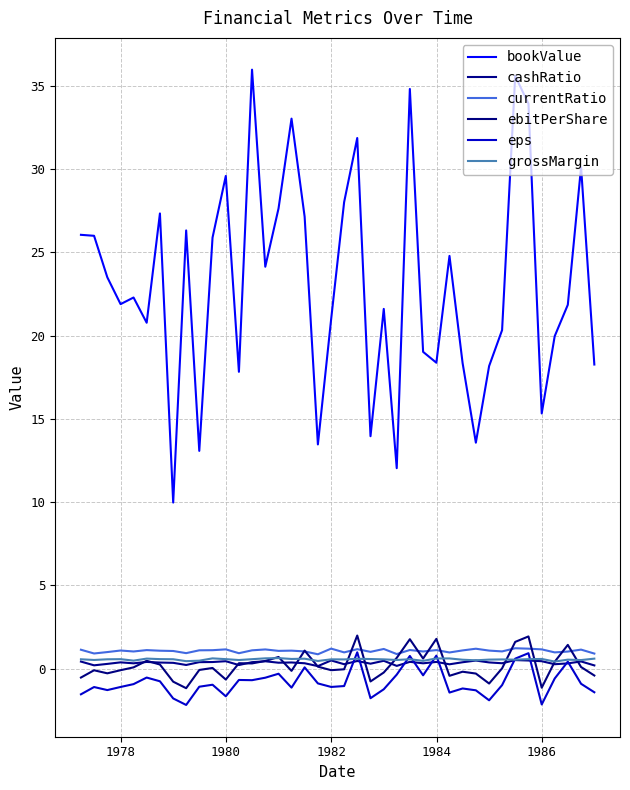

Reading left to right, list all the values displayed in this chart.

bookValue: 26.0	26.0	23.5	21.9	22.3	20.8	27.3	10.0	26.3	13.1	25.9	29.6	17.8	36.0	24.1	27.6	33.0	27.1	13.5	21.0	28.0	31.9	14.0	21.6	12.0	34.8	19.0	18.4	24.8	18.3	13.6	18.2	20.3	35.6	33.9	15.3	20.0	21.8	30.1	18.3
cashRatio: 0.4	0.2	0.3	0.4	0.3	0.4	0.4	0.4	0.2	0.4	0.4	0.5	0.2	0.4	0.5	0.4	0.4	0.3	0.2	0.5	0.3	0.5	0.3	0.5	0.2	0.4	0.3	0.4	0.3	0.4	0.5	0.4	0.3	0.5	0.5	0.5	0.3	0.3	0.4	0.2
currentRatio: 1.1	0.9	1.0	1.1	1.0	1.1	1.1	1.1	0.9	1.1	1.1	1.2	0.9	1.1	1.2	1.1	1.1	1.0	0.9	1.2	1.0	1.2	1.0	1.2	0.9	1.1	1.0	1.1	1.0	1.1	1.2	1.1	1.0	1.2	1.2	1.2	1.0	1.0	1.2	0.9
ebitPerShare: -0.5	-0.1	-0.3	-0.1	0.1	0.5	0.3	-0.8	-1.2	-0.1	0.0	-0.6	0.3	0.3	0.5	0.7	-0.1	1.1	0.1	-0.1	-0.0	2.0	-0.8	-0.2	0.7	1.8	0.6	1.8	-0.4	-0.2	-0.3	-0.9	0.0	1.6	1.9	-1.1	0.4	1.4	0.1	-0.4
eps: -1.5	-1.1	-1.3	-1.1	-0.9	-0.5	-0.8	-1.8	-2.2	-1.1	-1.0	-1.7	-0.7	-0.7	-0.5	-0.3	-1.1	0.1	-0.9	-1.1	-1.0	1.0	-1.8	-1.2	-0.4	0.8	-0.4	0.8	-1.4	-1.2	-1.3	-1.9	-1.0	0.6	0.9	-2.1	-0.6	0.4	-0.9	-1.4
grossMargin: 0.6	0.5	0.6	0.6	0.5	0.6	0.6	0.6	0.5	0.5	0.6	0.6	0.5	0.6	0.6	0.6	0.6	0.6	0.5	0.6	0.6	0.6	0.6	0.6	0.5	0.6	0.5	0.6	0.6	0.5	0.5	0.6	0.6	0.5	0.6	0.6	0.4	0.5	0.5	0.6